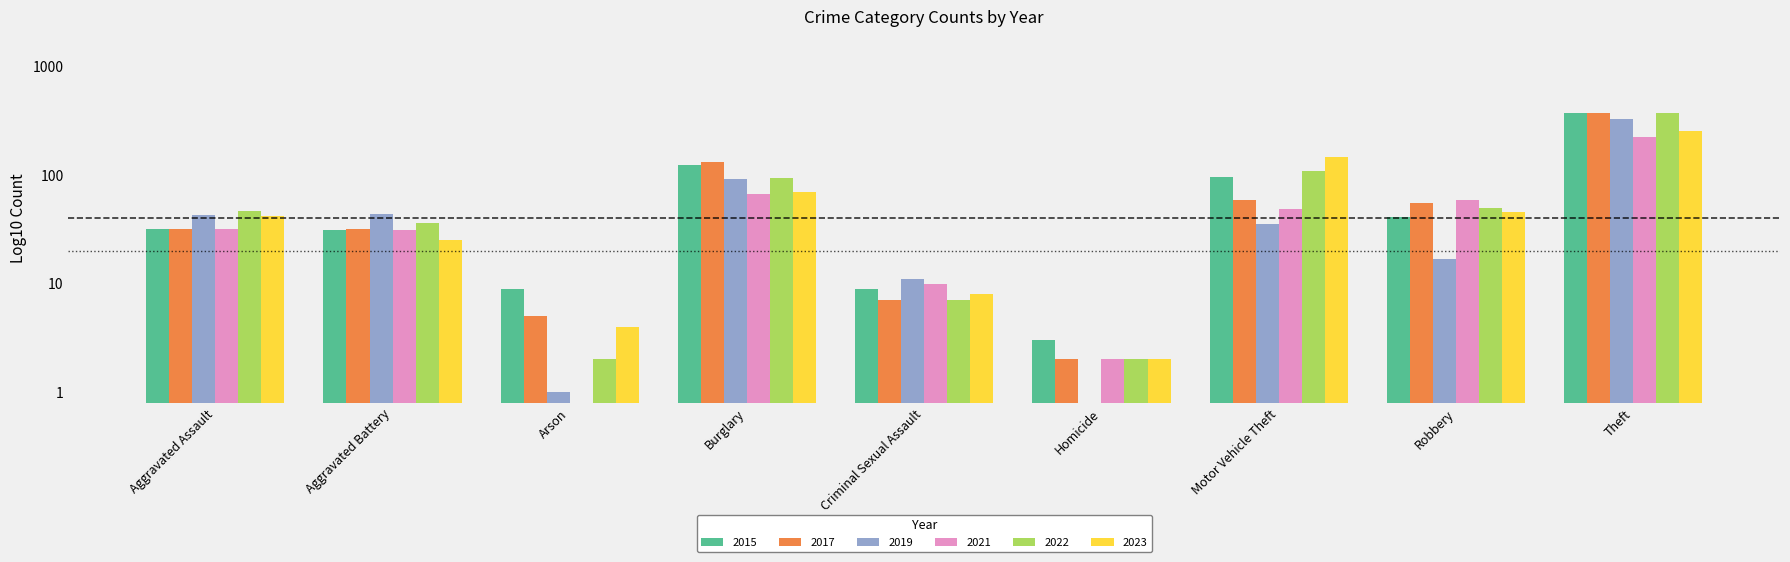

What is the value of the 2019 bar at the 8th from the left?

17.0